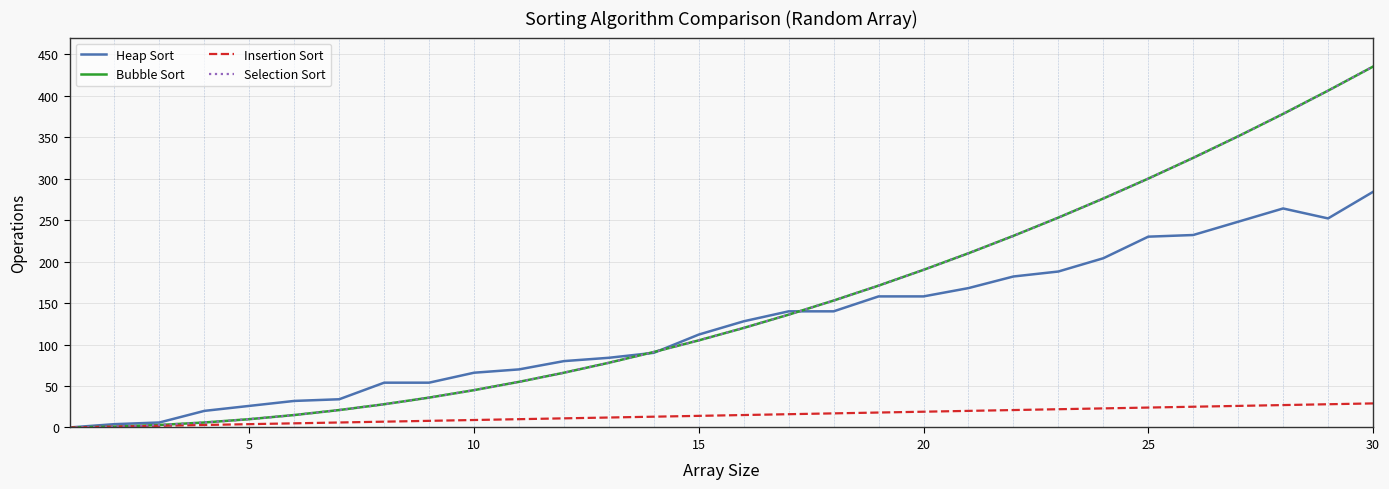

Does the chart display data point markers on the line(s)?

No